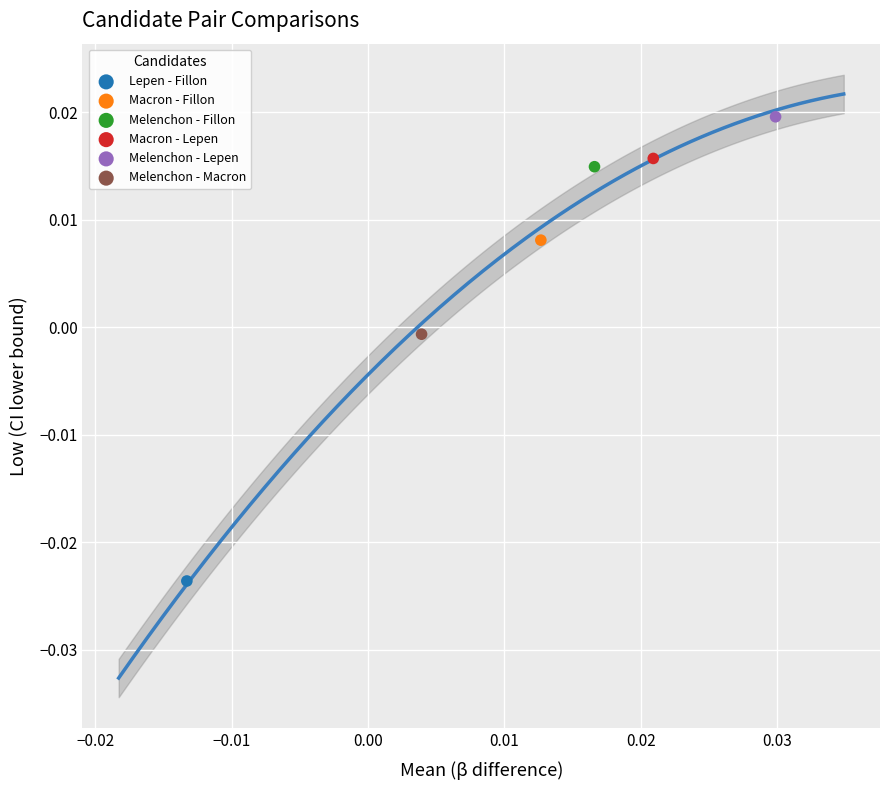

Which series contains the highest Y value?

Melenchon - Lepen